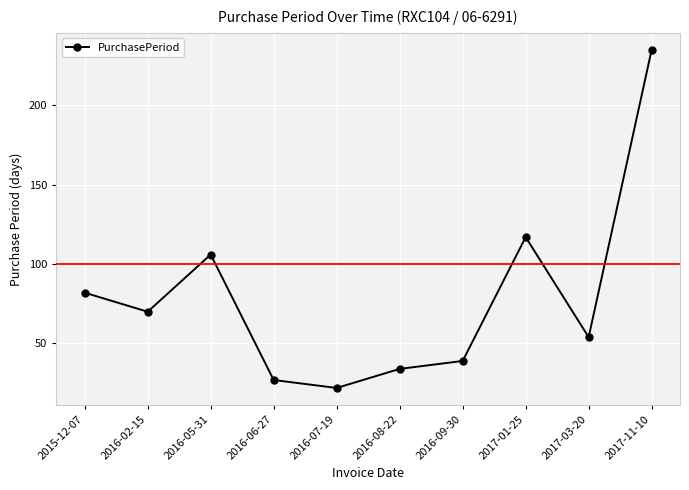

What is the sum of all values?

786